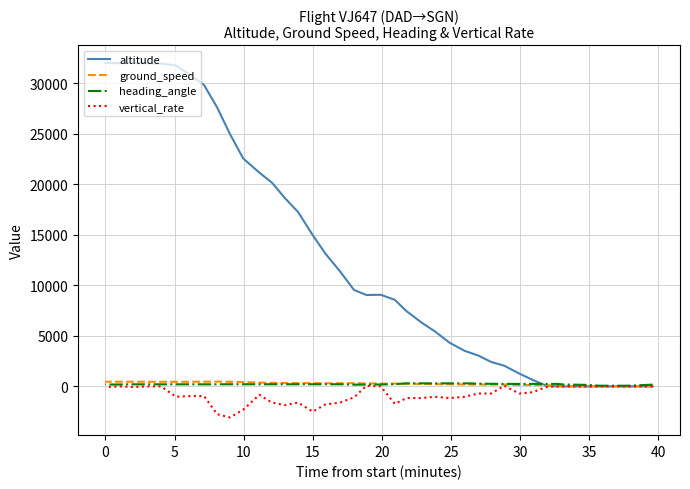

What are all the series names shown in the legend?

altitude, ground_speed, heading_angle, vertical_rate